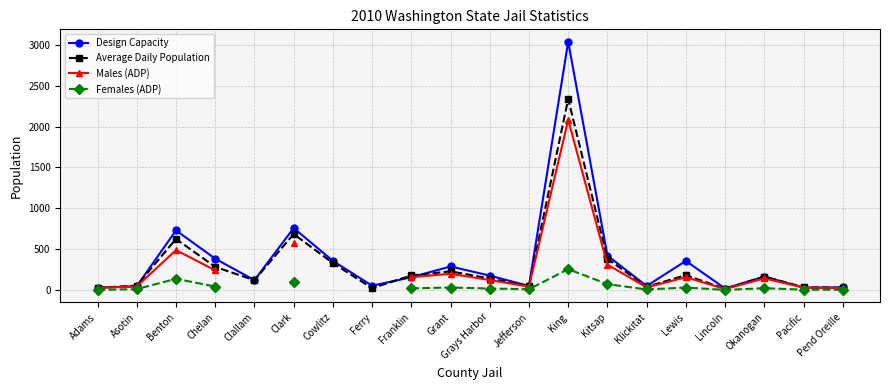

At how many categories does at least one series exceed 79?

12